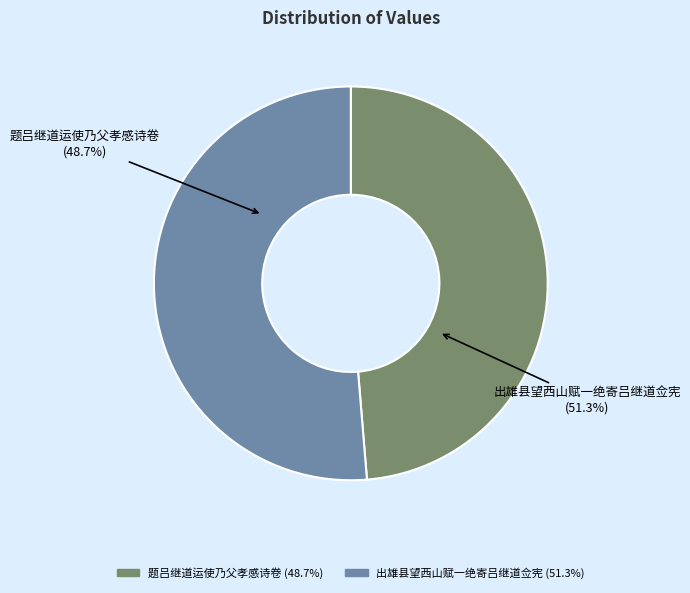

Between 题吕继道运使乃父孝感诗卷 and 出雄县望西山赋一绝寄吕继道佥宪, which is larger?

出雄县望西山赋一绝寄吕继道佥宪